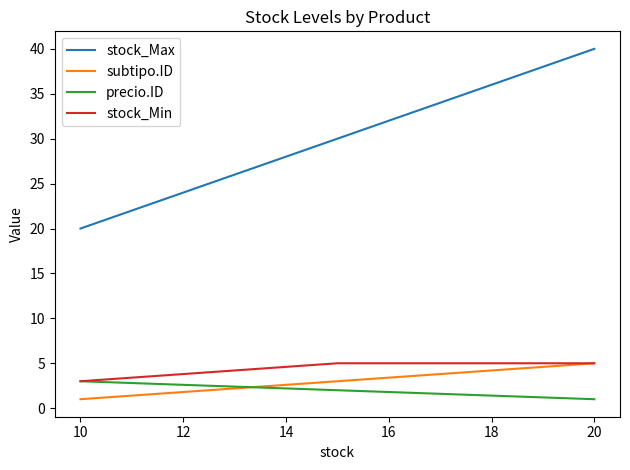

What is the maximum value for subtipo.ID?

5